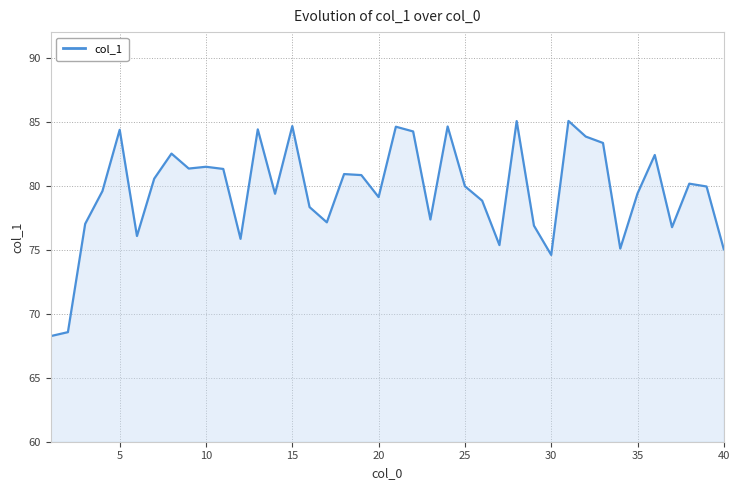

What is the difference between the maximum and minimum values?

16.8